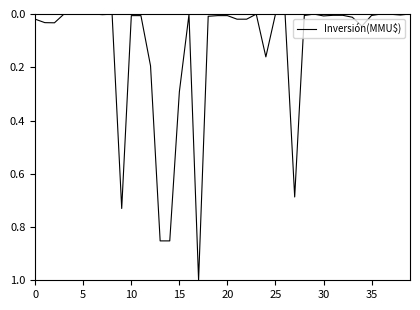

What is the difference between the maximum and minimum values?

1.0